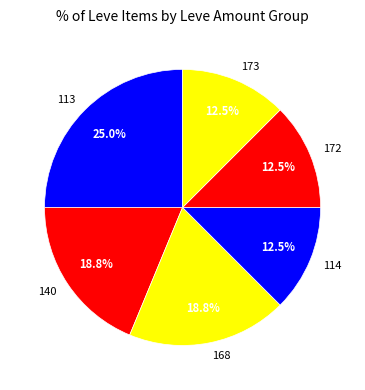

Approximately how many times larger is the value at 140 compared to 172?

1.5